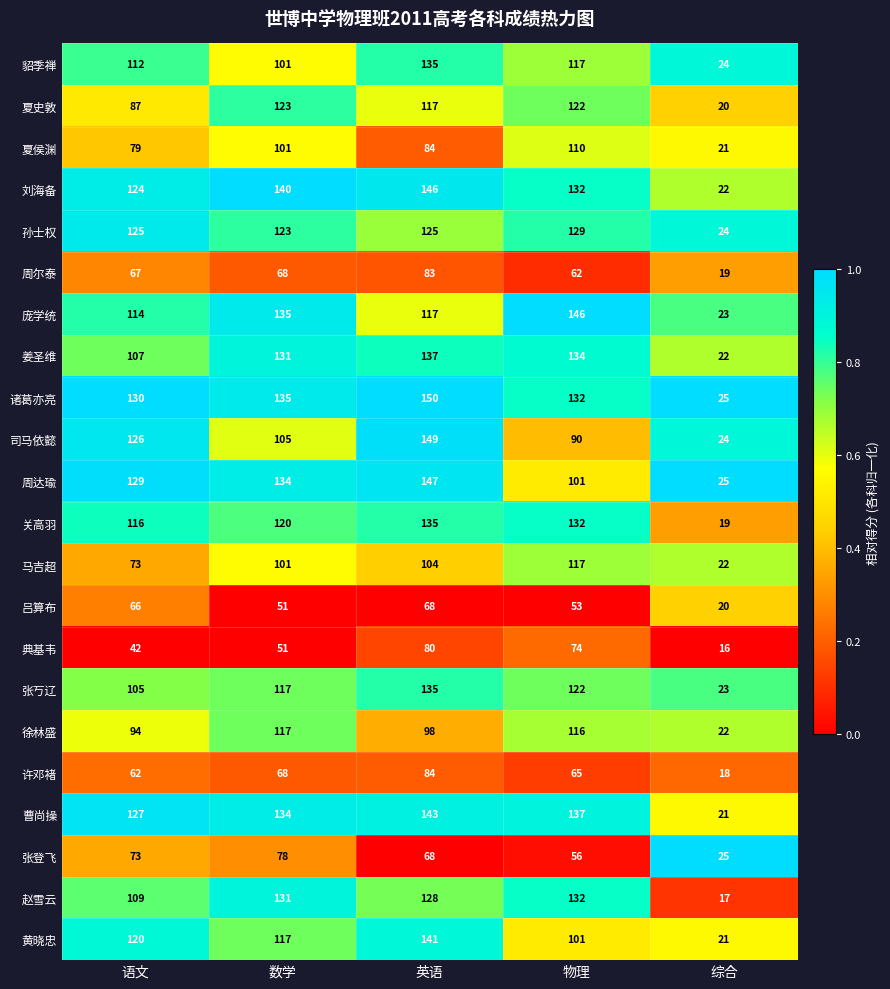

What is the total value across all series at 物理?

2380